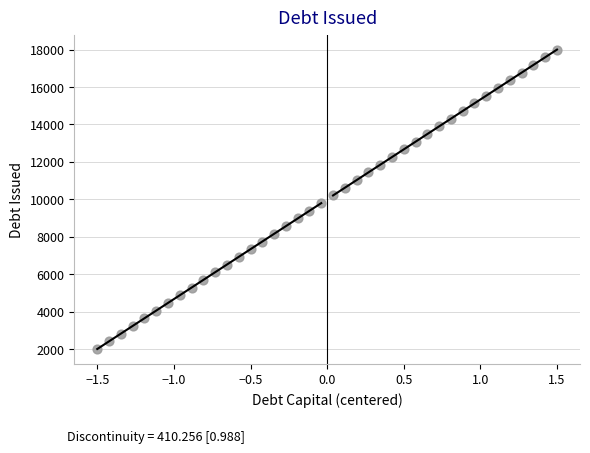

What is the range of X values (max minus min)?

3.0